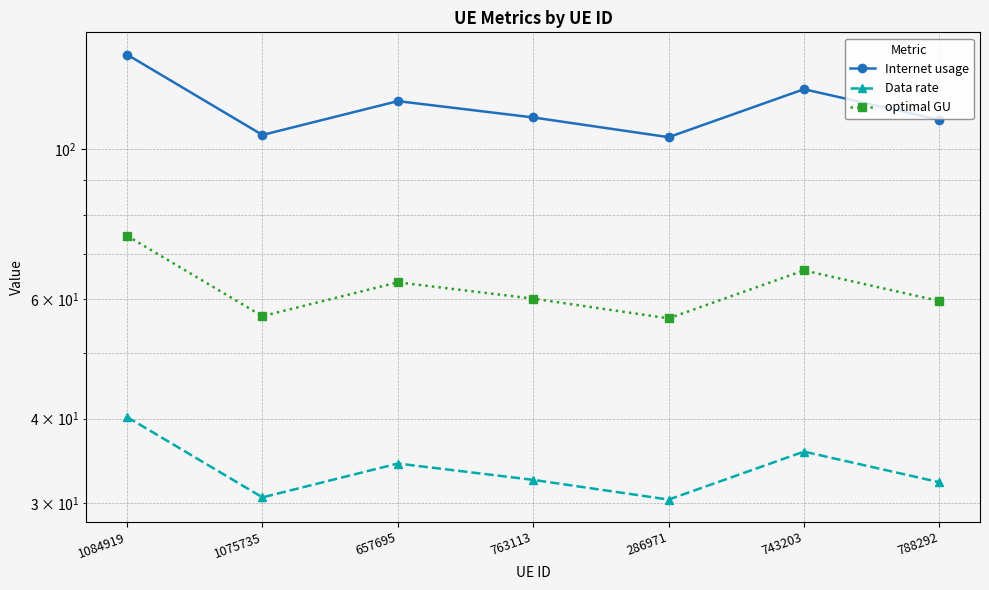

What is the difference between the maximum and second lowest values in the Data rate series?

9.6